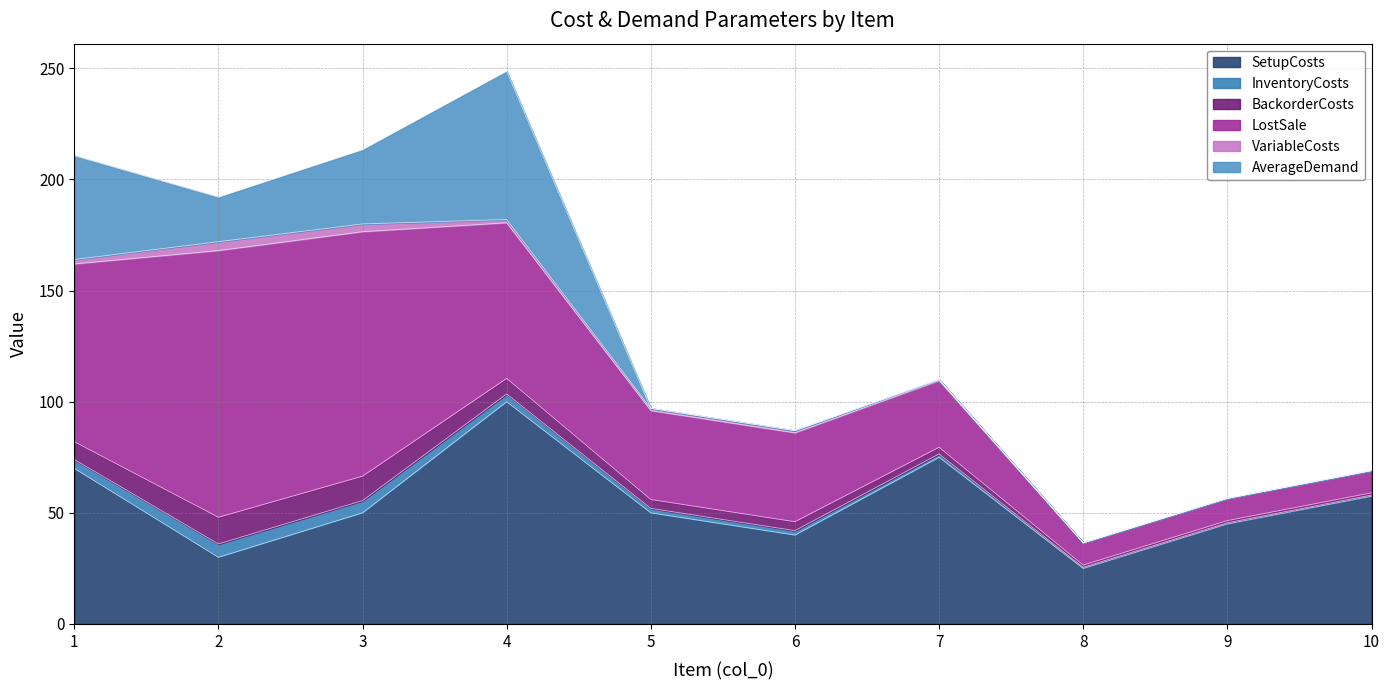

The BackorderCosts series shows 2.8 at 6. True or false?

False